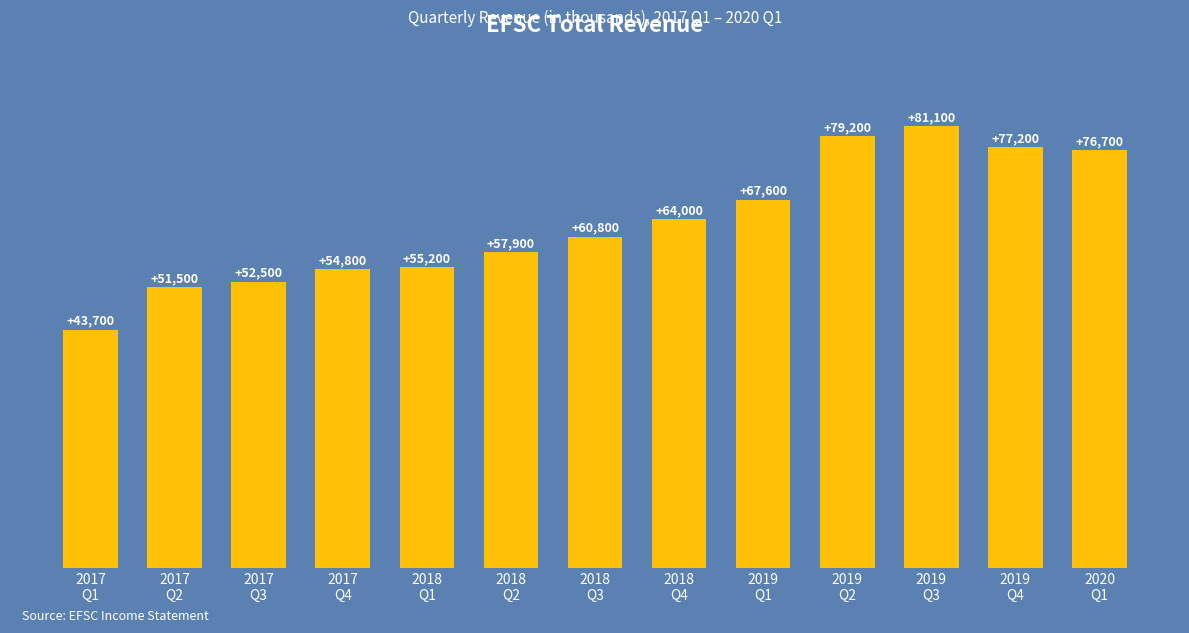

Reading right to left, list all the values displayed in this chart.

2020
Q1=76700	2019
Q4=77200	2019
Q3=81100	2019
Q2=79200	2019
Q1=67600	2018
Q4=64000	2018
Q3=60800	2018
Q2=57900	2018
Q1=55200	2017
Q4=54800	2017
Q3=52500	2017
Q2=51500	2017
Q1=43700